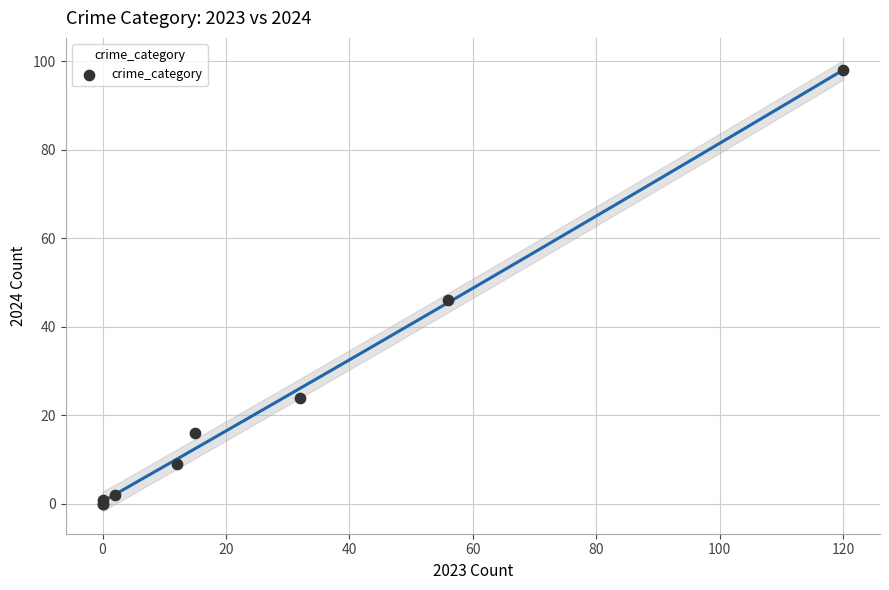

What Y value in the scatter plot is closest to 49?

46